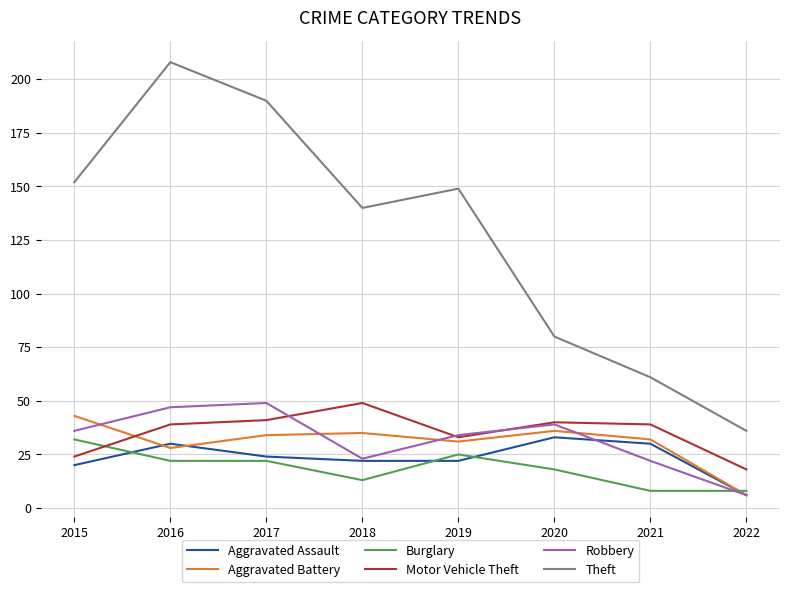

Which series has the largest range (max minus min)?

Theft